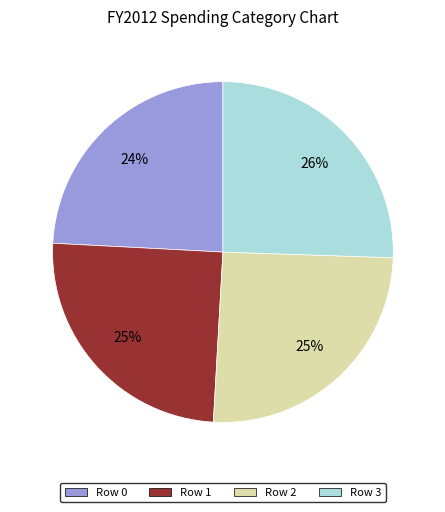

Does any single category account for the majority?

No